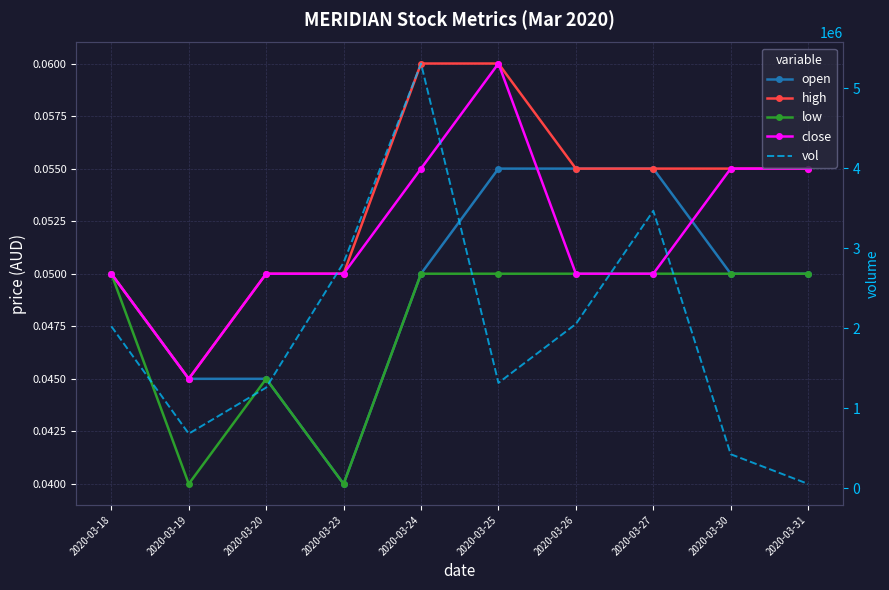

What are all the series names shown in the legend?

open, high, low, close, vol